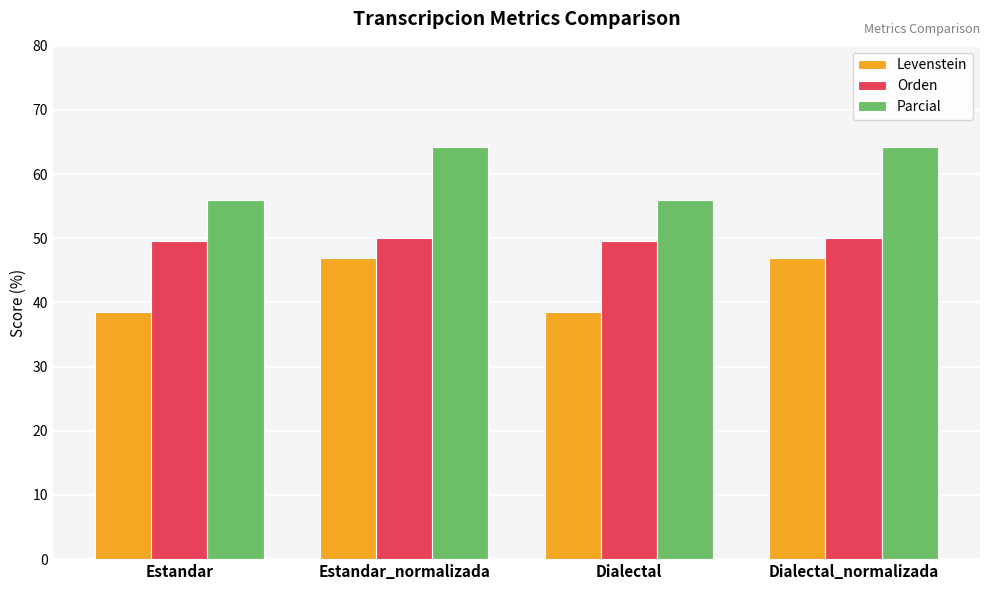

What is the difference between the maximum and minimum values in the Levenstein series?

8.4